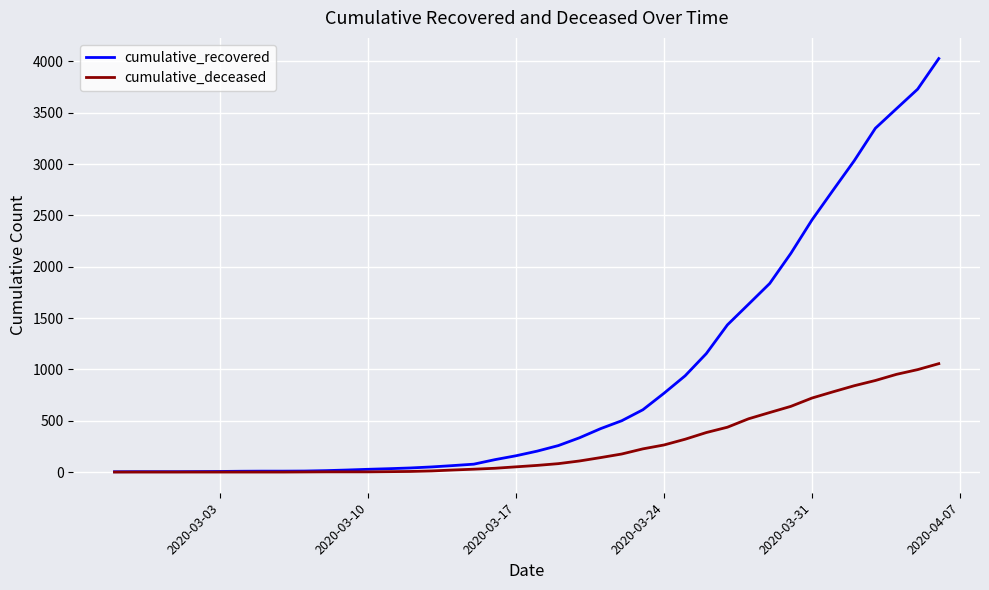

Does the chart display data point markers on the line(s)?

No